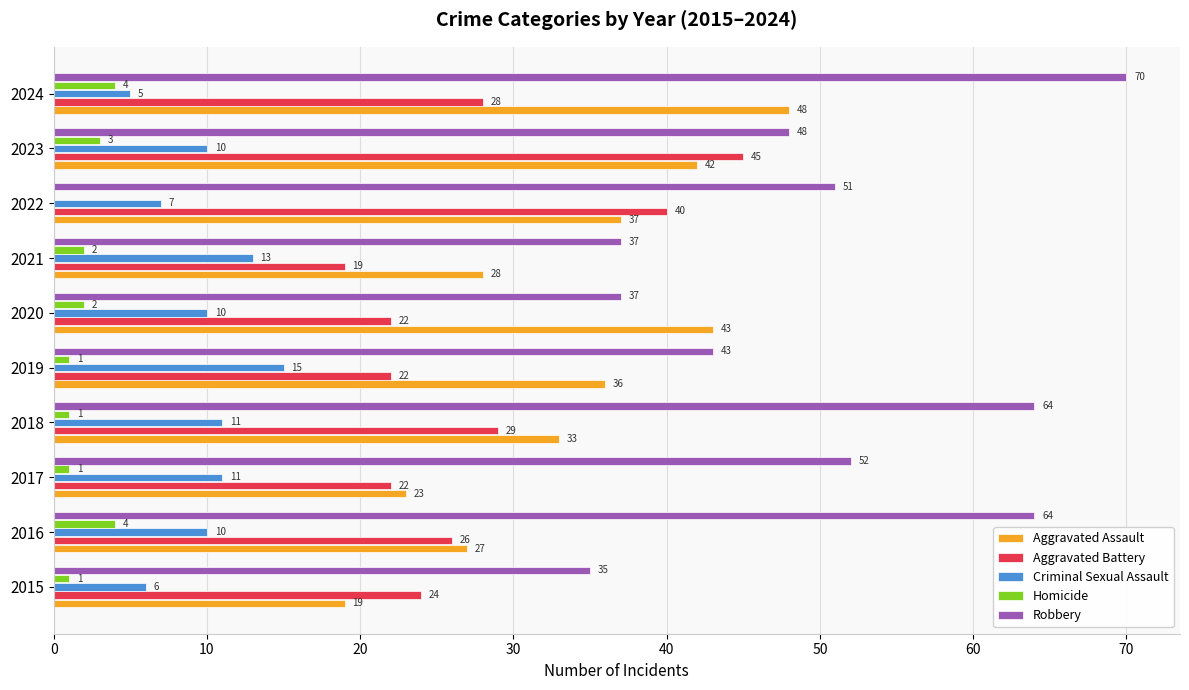

How many Criminal Sexual Assault values are between 7 and 11?

6